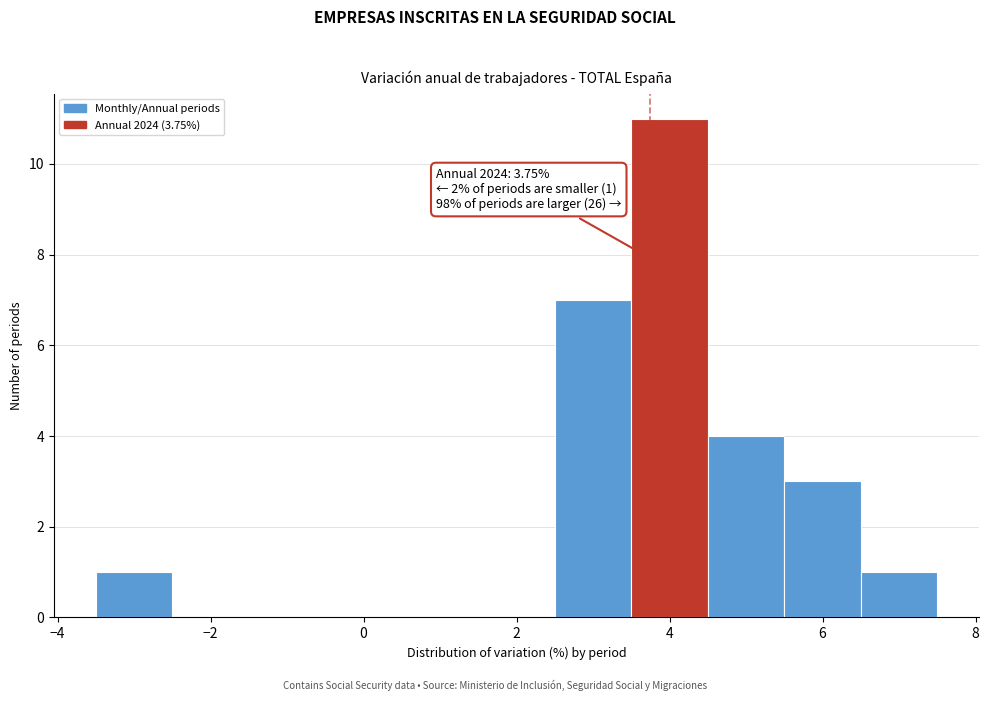

Over which range of the x-axis is the bar tallest?

3.5 to 4.5